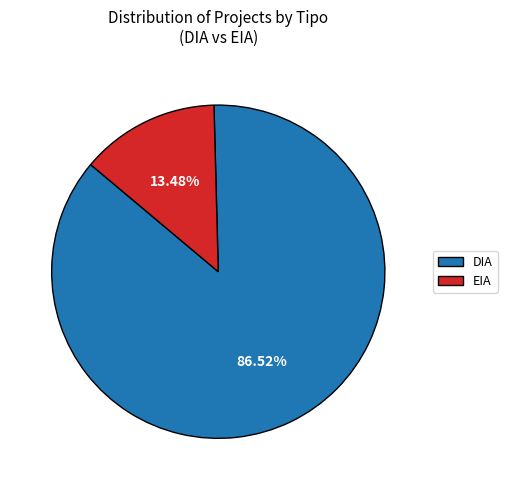

True or false: DIA accounts for 87% of the total.

True